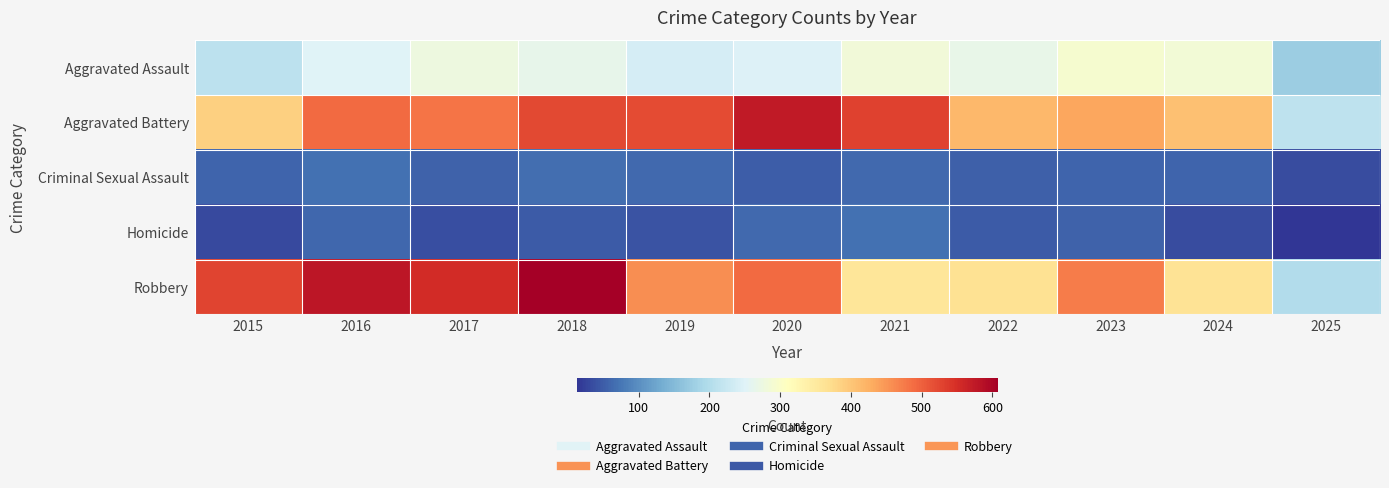

Reading right to left, extract all data points from this chart.

Aggravated Assault: 2025=175	2024=285	2023=293	2022=267	2021=284	2020=249	2019=238	2018=265	2017=276	2016=250	2015=210
Aggravated Battery: 2025=214	2024=406	2023=435	2022=417	2021=531	2020=574	2019=520	2018=522	2017=480	2016=491	2015=387
Criminal Sexual Assault: 2025=35	2024=58	2023=57	2022=52	2021=61	2020=50	2019=62	2018=66	2017=55	2016=69	2015=58
Homicide: 2025=12	2024=34	2023=55	2022=47	2021=69	2020=63	2019=40	2018=49	2017=37	2016=59	2015=32
Robbery: 2025=199	2024=363	2023=473	2022=364	2021=357	2020=491	2019=458	2018=608	2017=553	2016=579	2015=527